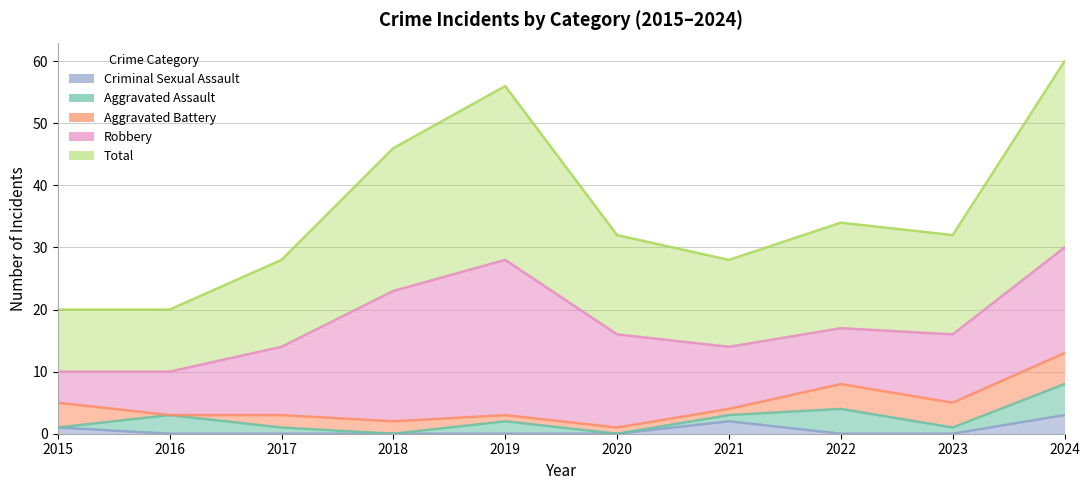

Rank the series at 2023 from highest to lowest value.

Total, Robbery, Aggravated Battery, Aggravated Assault, Criminal Sexual Assault